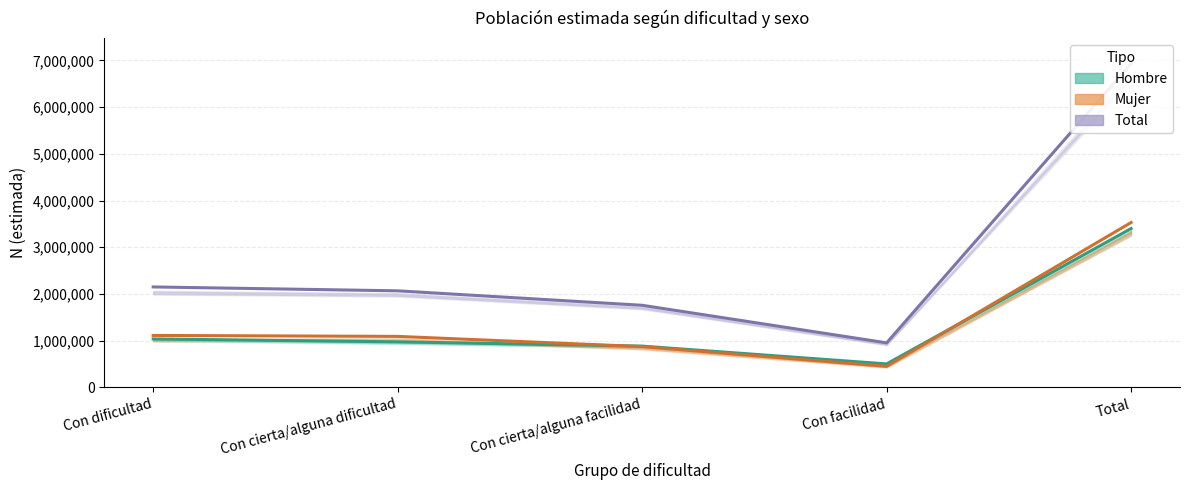

What is the average value of the Mujer series?

1411829